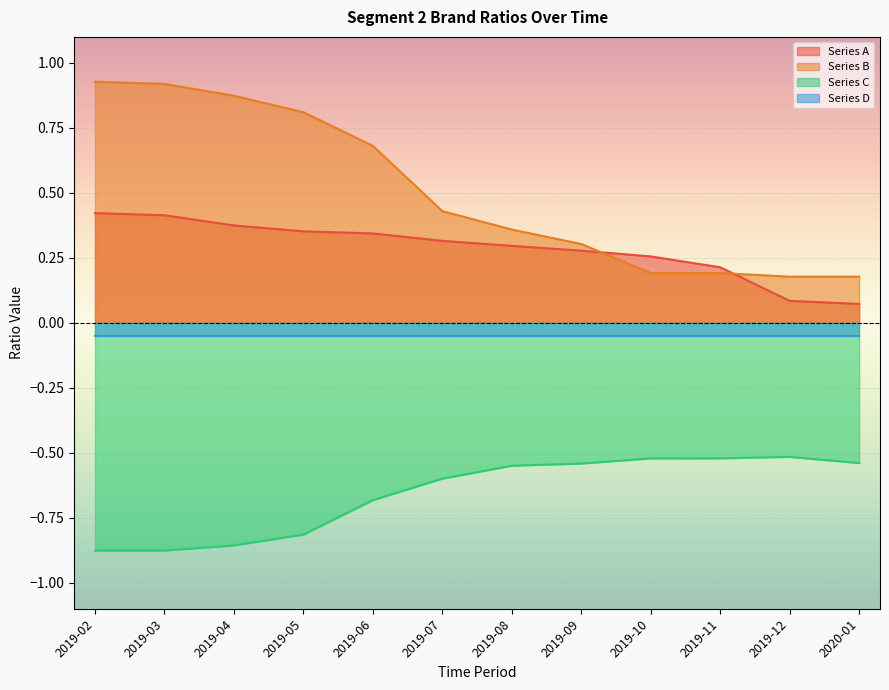

True or false: Series B and Series C cross at least once.

False